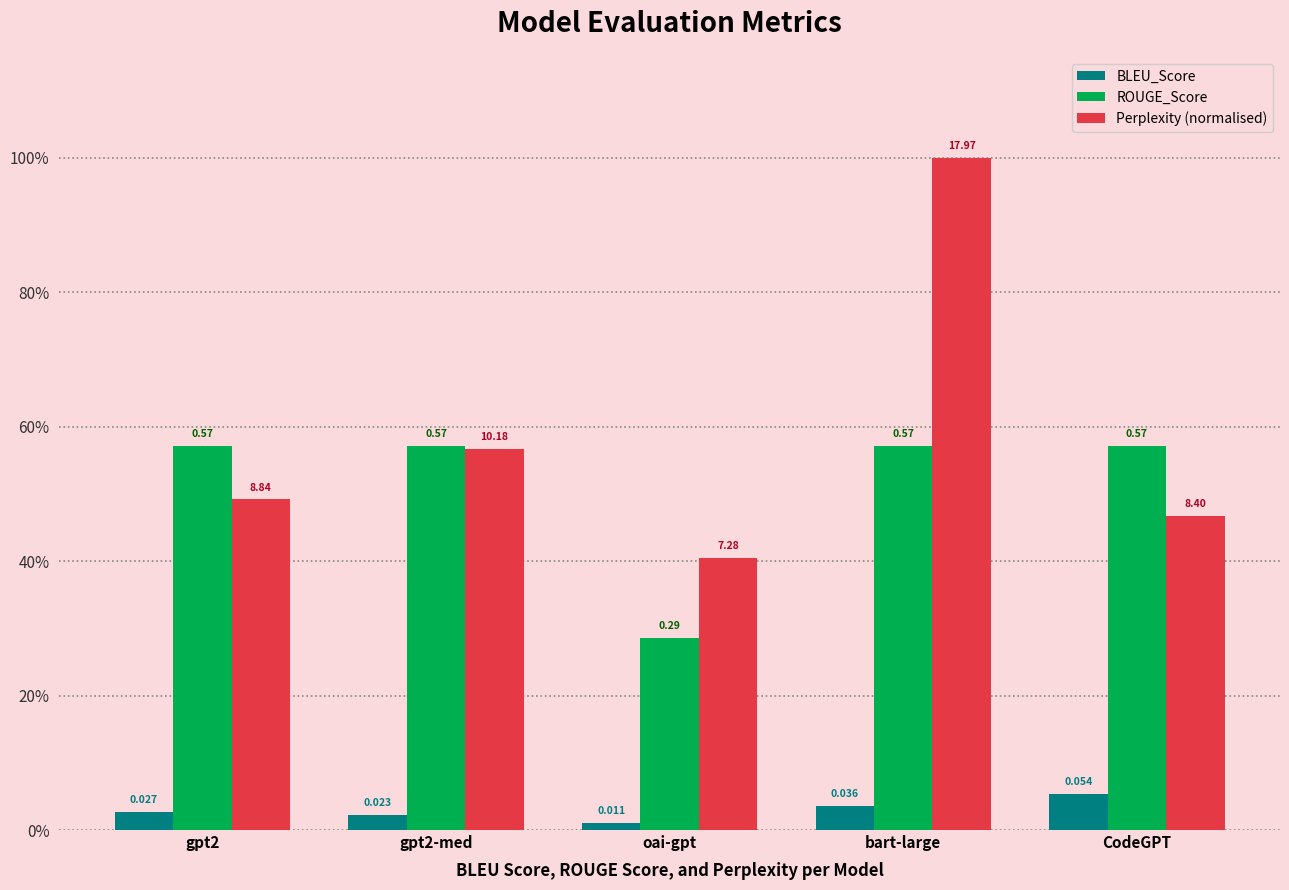

Is the value of ROUGE_Score at gpt2 greater than the value of Perplexity (normalised) at gpt2?

Yes